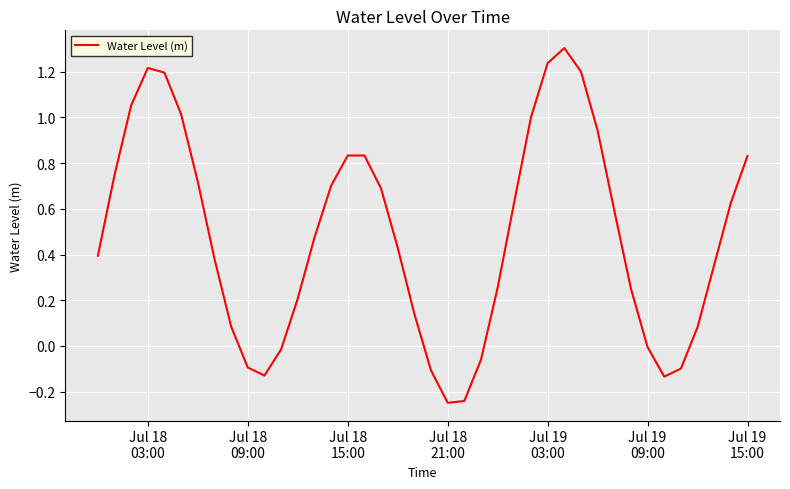

True or false: there are more than 1 points higher than both neighbors.

True